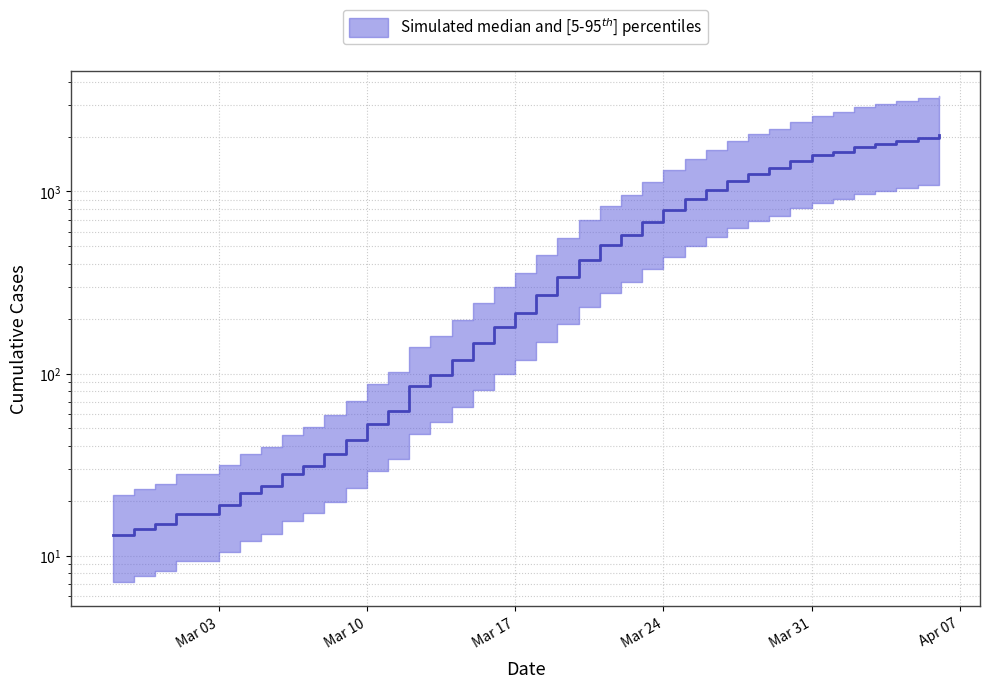

Rank the categories by value from highest to lowest.

2020-04-06, 2020-04-05, 2020-04-04, 2020-04-03, 2020-04-02, 2020-04-01, 2020-03-31, 2020-03-30, 2020-03-29, 2020-03-28, 2020-03-27, 2020-03-26, 2020-03-25, 2020-03-24, 2020-03-23, 2020-03-22, 2020-03-21, 2020-03-20, 2020-03-19, 2020-03-18, 2020-03-17, 2020-03-16, 2020-03-15, 2020-03-14, 2020-03-13, 2020-03-12, 2020-03-11, 2020-03-10, 2020-03-09, 2020-03-08, 2020-03-07, 2020-03-06, 2020-03-05, 2020-03-04, 2020-03-03, 2020-03-01, 2020-03-02, 2020-02-29, 2020-02-28, 2020-02-27